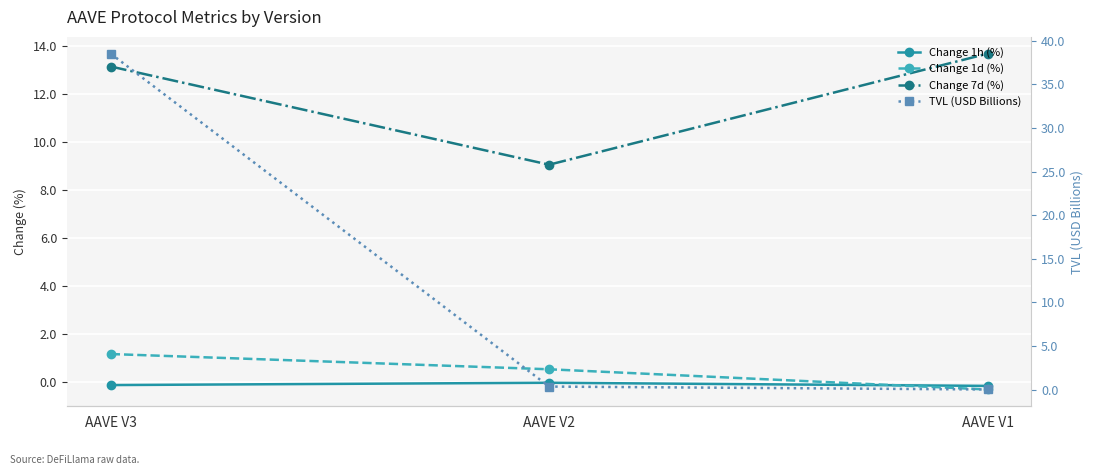

What is the spread (max minus min) of values at AAVE V2?

9.1